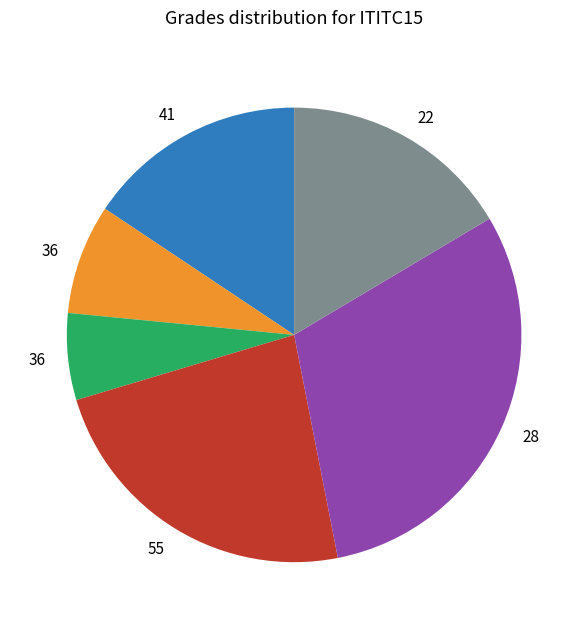

Does any single category account for the majority?

No